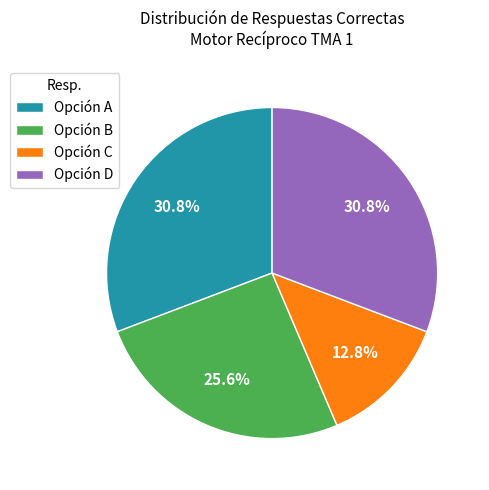

Is there any slice that represents more than half of the pie?

No